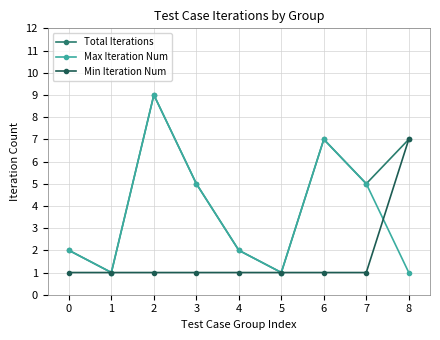

What is the maximum value for Total Iterations?

9